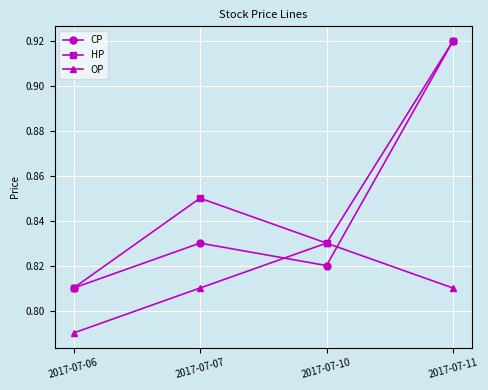

List the series in order of their overall mean, lowest first.

OP, CP, HP